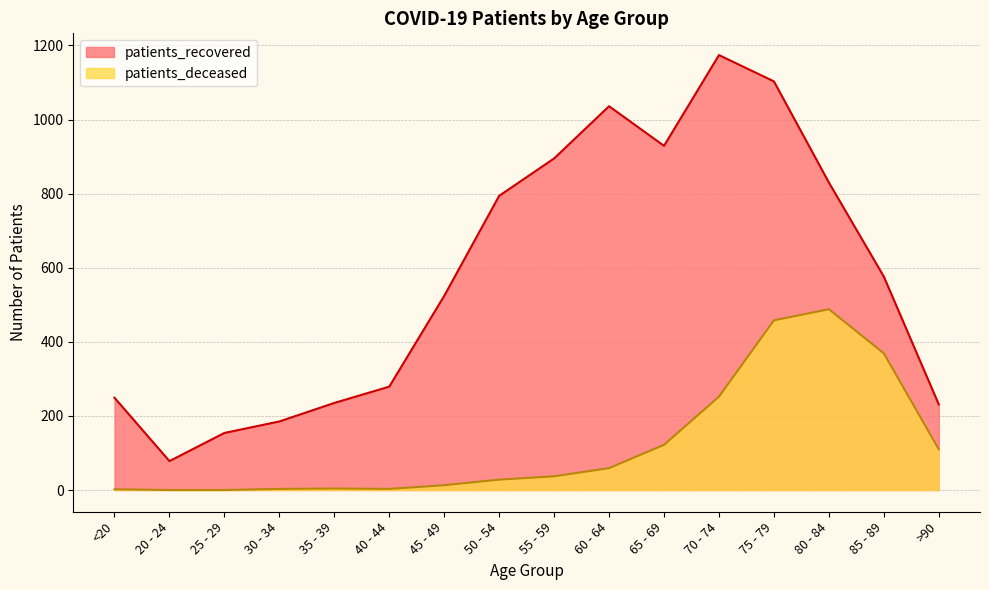

Is the value of patients_deceased at 75 - 79 greater than the value of patients_recovered at <20?

Yes